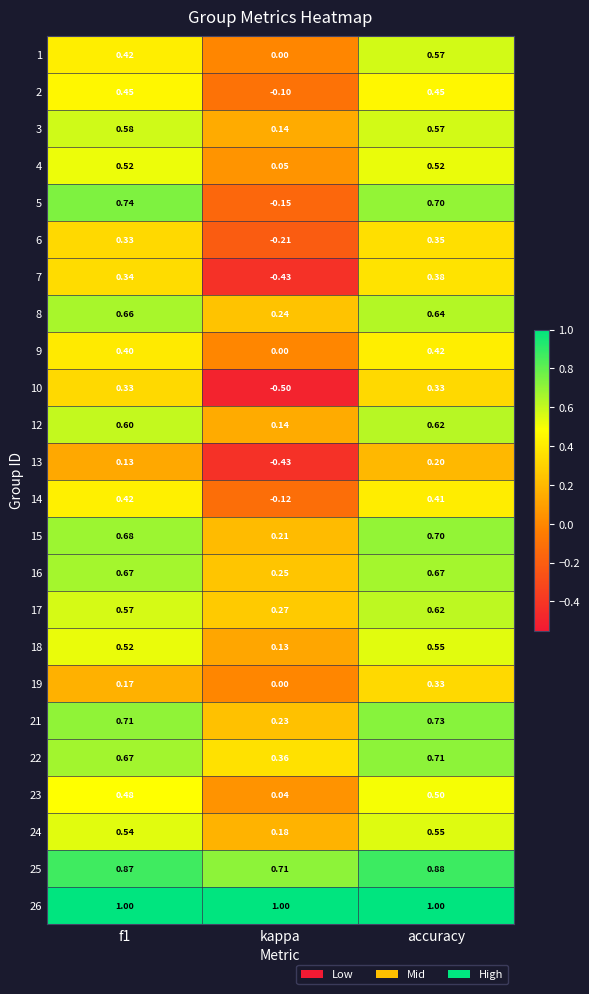

How many series are shown in this chart?

24